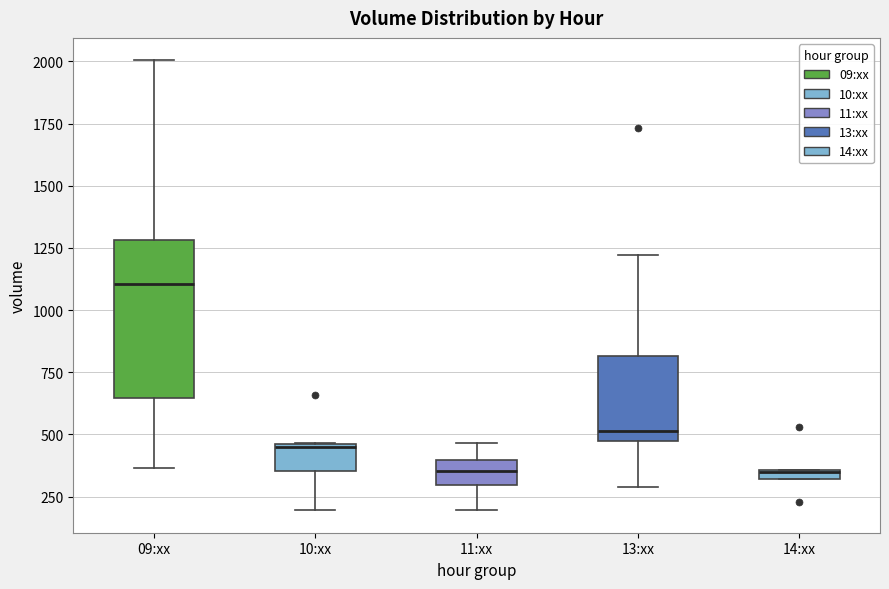

Comparing the boxes themselves (not the whiskers), which one is the tallest?

09:xx